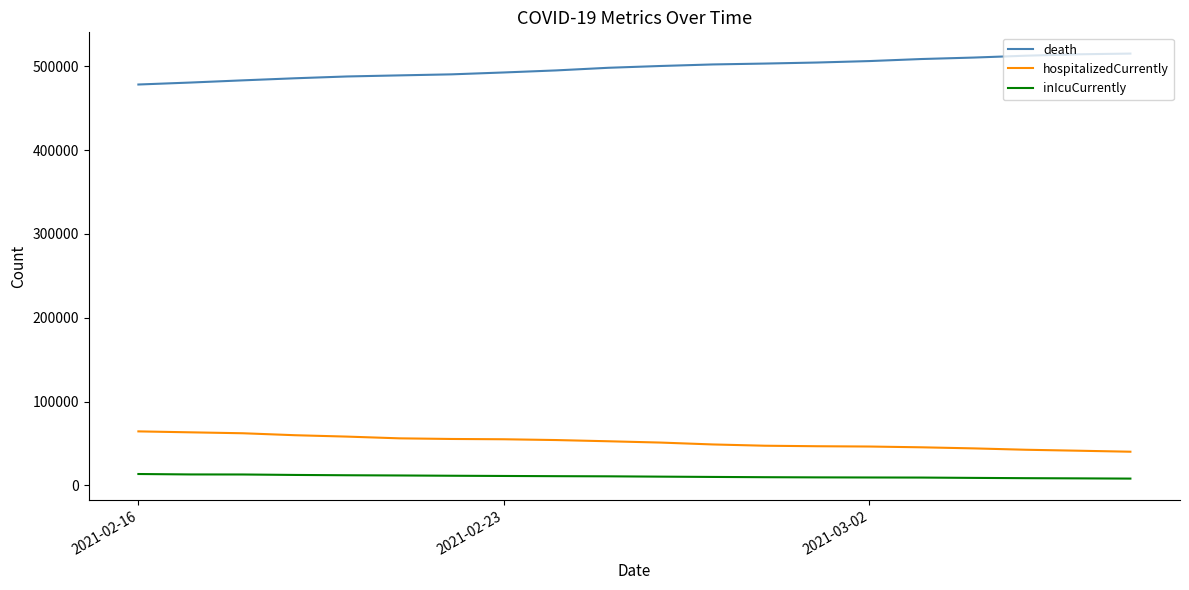

The inIcuCurrently series shows 23337 at 17. True or false?

False